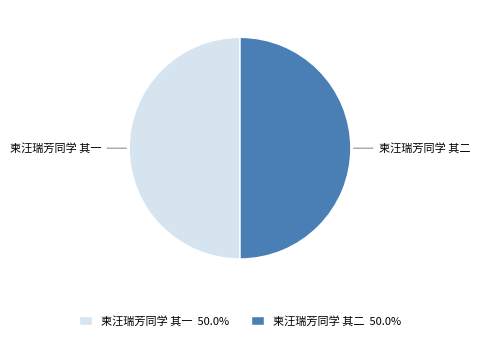

Approximately how many times larger is the value at 柬汪瑞芳同学 其二 compared to 柬汪瑞芳同学 其一?

1.0